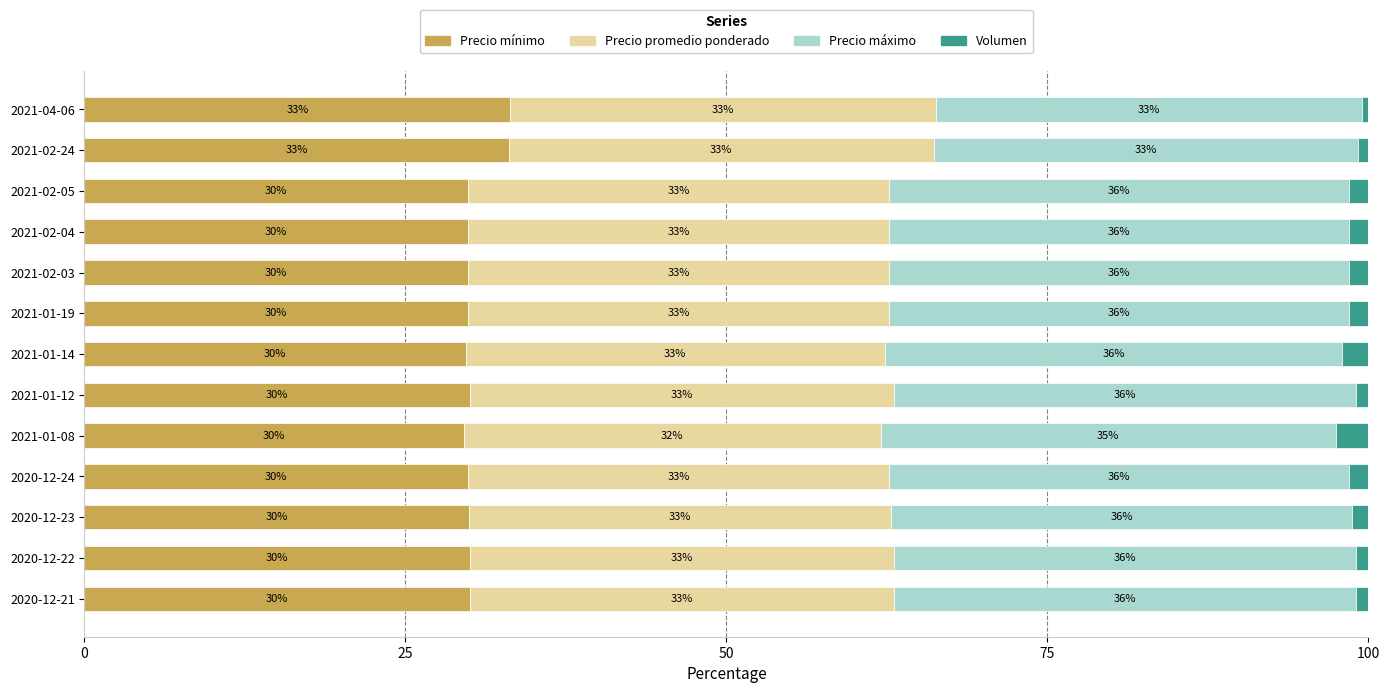

What are all the series names shown in the legend?

Precio mínimo, Precio promedio ponderado, Precio máximo, Volumen